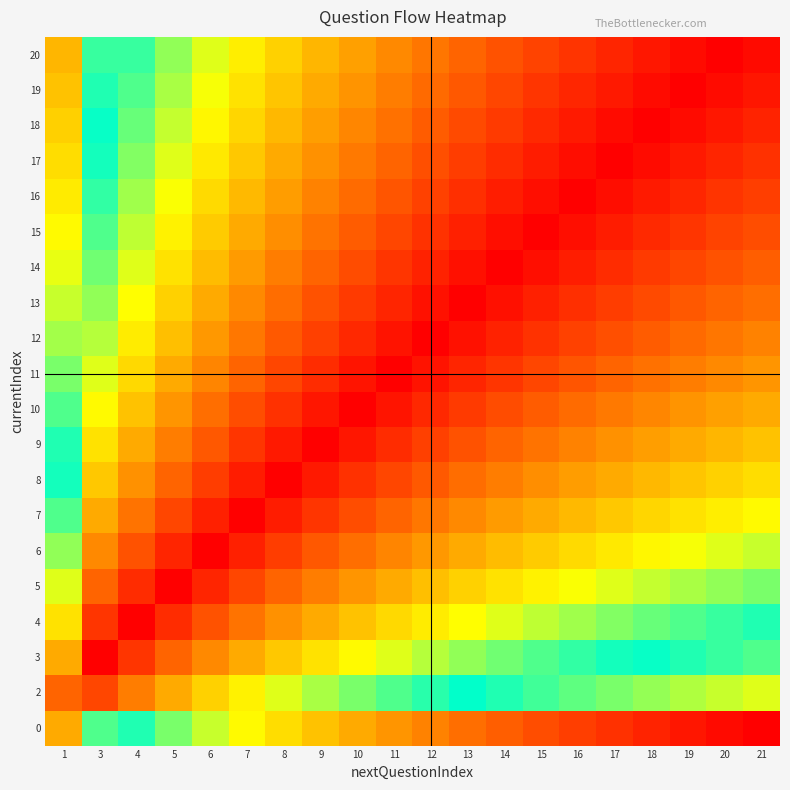

Rank the series at 11 from lowest to highest value.

11, 12, 10, 13, 9, 14, 15, 8, 16, 17, 7, 18, 19, 6, 20, 5, 4, 3, 2, 0